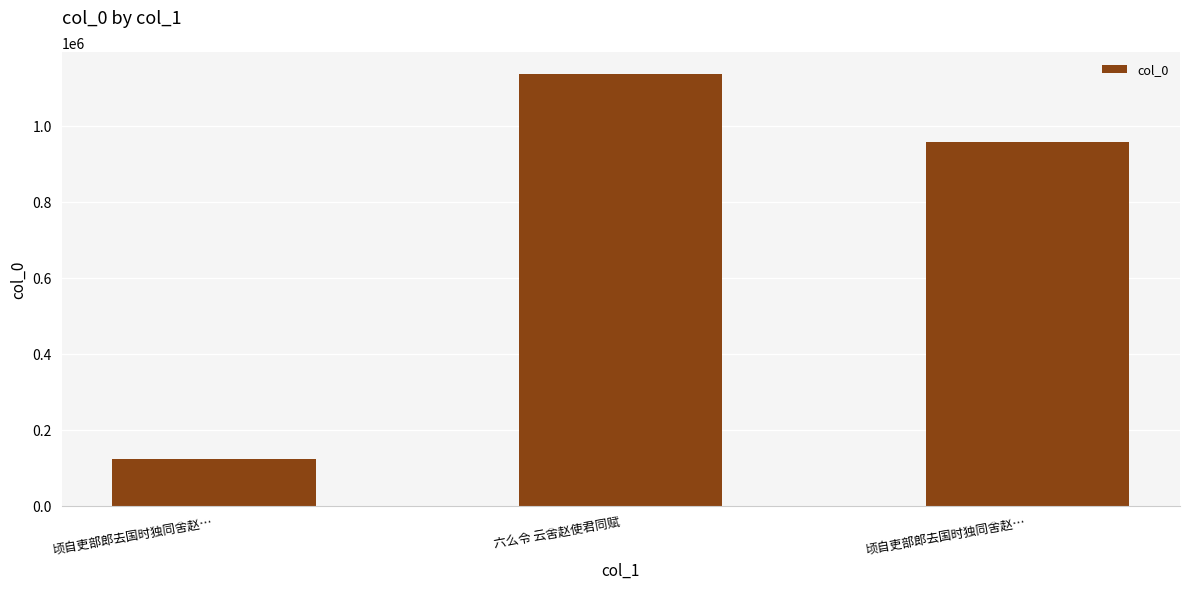

What is the maximum value shown in the chart?

1137290